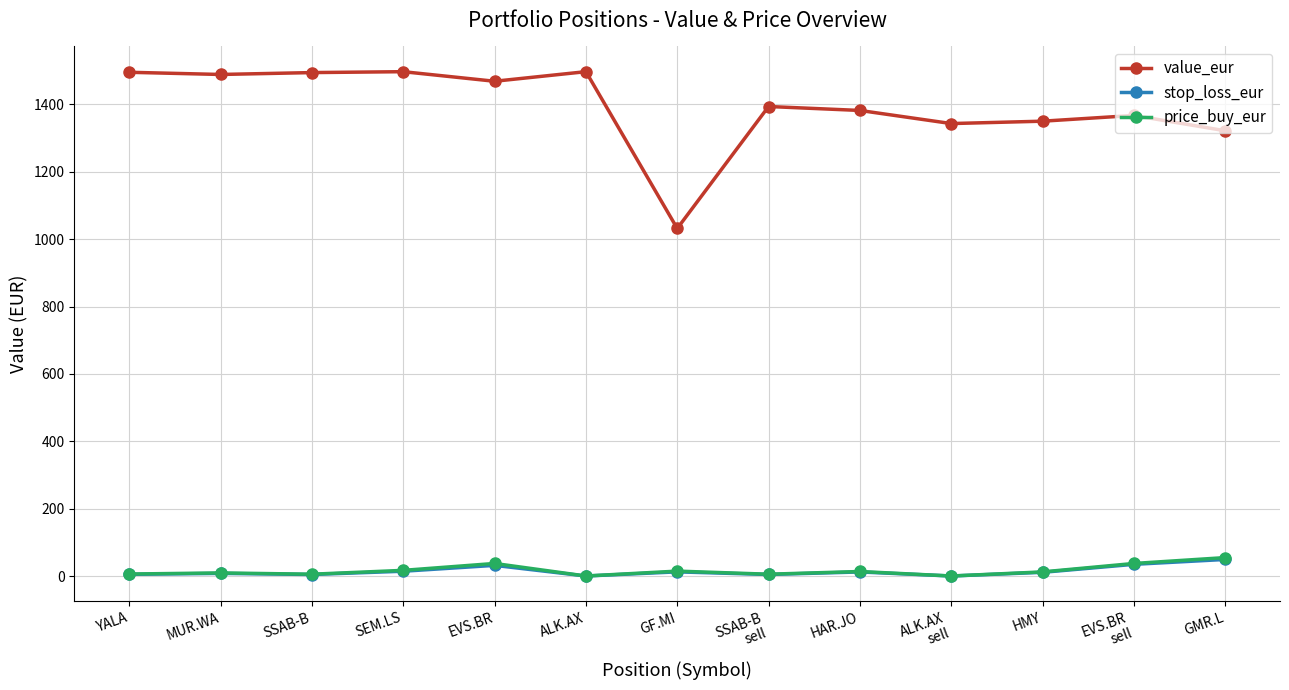

True or false: value_eur has a value of 1496.8 at ALK.AX.

True